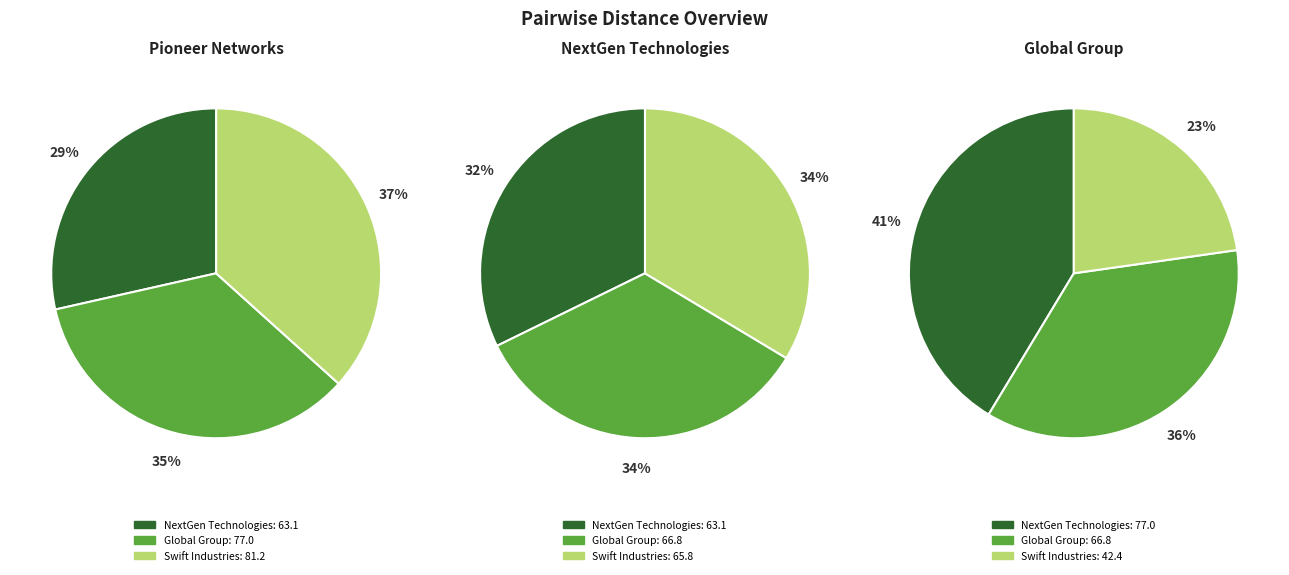

What is the difference between the highest and lowest values at NextGen Technologies?

13.9